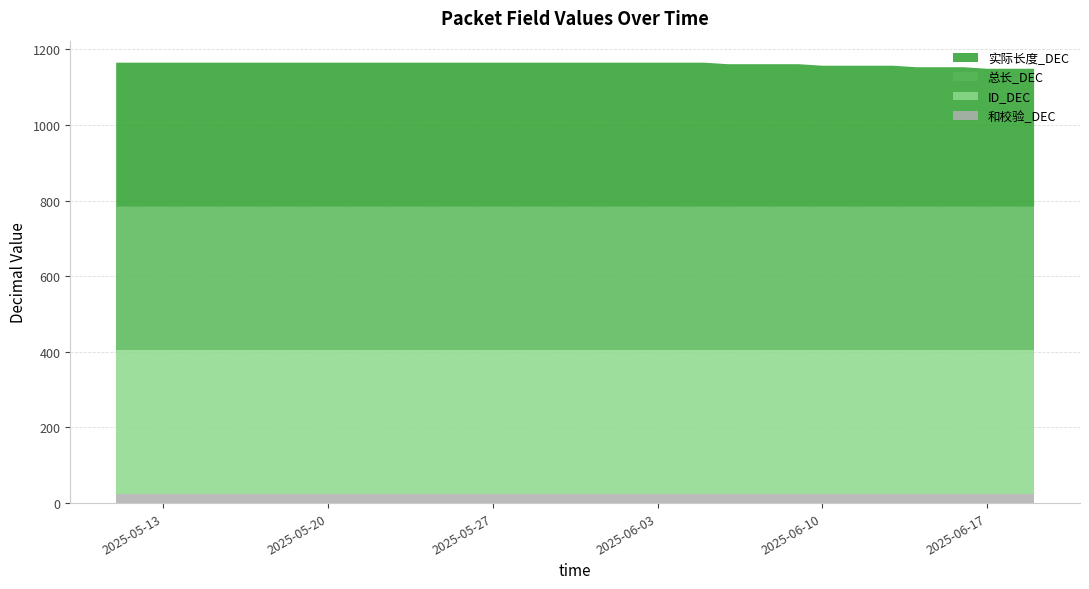

Reading right to left, extract all data points from this chart.

实际长度_DEC: 2025-06-19=364	2025-06-18=364	2025-06-17=364	2025-06-16=368	2025-06-15=368	2025-06-14=368	2025-06-13=372	2025-06-12=372	2025-06-11=372	2025-06-10=372	2025-06-09=376	2025-06-08=376	2025-06-07=376	2025-06-06=376	2025-06-05=380	2025-06-04=380	2025-06-03=380	2025-06-02=380	2025-06-01=380	2025-05-31=380	2025-05-30=380	2025-05-29=380	2025-05-28=380	2025-05-27=380	2025-05-26=380	2025-05-25=380	2025-05-24=380	2025-05-23=380	2025-05-22=380	2025-05-21=380	2025-05-20=380	2025-05-19=380	2025-05-18=380	2025-05-17=380	2025-05-16=380	2025-05-15=380	2025-05-14=380	2025-05-13=380	2025-05-12=380	2025-05-11=380
ID_DEC: 2025-06-19=380	2025-06-18=380	2025-06-17=380	2025-06-16=380	2025-06-15=380	2025-06-14=380	2025-06-13=380	2025-06-12=380	2025-06-11=380	2025-06-10=380	2025-06-09=380	2025-06-08=380	2025-06-07=380	2025-06-06=380	2025-06-05=380	2025-06-04=380	2025-06-03=380	2025-06-02=380	2025-06-01=380	2025-05-31=380	2025-05-30=380	2025-05-29=380	2025-05-28=380	2025-05-27=380	2025-05-26=380	2025-05-25=380	2025-05-24=380	2025-05-23=380	2025-05-22=380	2025-05-21=380	2025-05-20=380	2025-05-19=380	2025-05-18=380	2025-05-17=380	2025-05-16=380	2025-05-15=380	2025-05-14=380	2025-05-13=380	2025-05-12=380	2025-05-11=380
总长_DEC: 2025-06-19=380	2025-06-18=380	2025-06-17=380	2025-06-16=380	2025-06-15=380	2025-06-14=380	2025-06-13=380	2025-06-12=380	2025-06-11=380	2025-06-10=380	2025-06-09=380	2025-06-08=380	2025-06-07=380	2025-06-06=380	2025-06-05=380	2025-06-04=380	2025-06-03=380	2025-06-02=380	2025-06-01=380	2025-05-31=380	2025-05-30=380	2025-05-29=380	2025-05-28=380	2025-05-27=380	2025-05-26=380	2025-05-25=380	2025-05-24=380	2025-05-23=380	2025-05-22=380	2025-05-21=380	2025-05-20=380	2025-05-19=380	2025-05-18=380	2025-05-17=380	2025-05-16=380	2025-05-15=380	2025-05-14=380	2025-05-13=380	2025-05-12=380	2025-05-11=380
和校验_DEC: 2025-06-19=25	2025-06-18=25	2025-06-17=25	2025-06-16=25	2025-06-15=25	2025-06-14=25	2025-06-13=25	2025-06-12=25	2025-06-11=25	2025-06-10=25	2025-06-09=25	2025-06-08=25	2025-06-07=25	2025-06-06=25	2025-06-05=25	2025-06-04=25	2025-06-03=25	2025-06-02=25	2025-06-01=25	2025-05-31=25	2025-05-30=25	2025-05-29=25	2025-05-28=25	2025-05-27=25	2025-05-26=25	2025-05-25=25	2025-05-24=25	2025-05-23=25	2025-05-22=25	2025-05-21=25	2025-05-20=25	2025-05-19=25	2025-05-18=25	2025-05-17=25	2025-05-16=25	2025-05-15=25	2025-05-14=25	2025-05-13=25	2025-05-12=25	2025-05-11=25